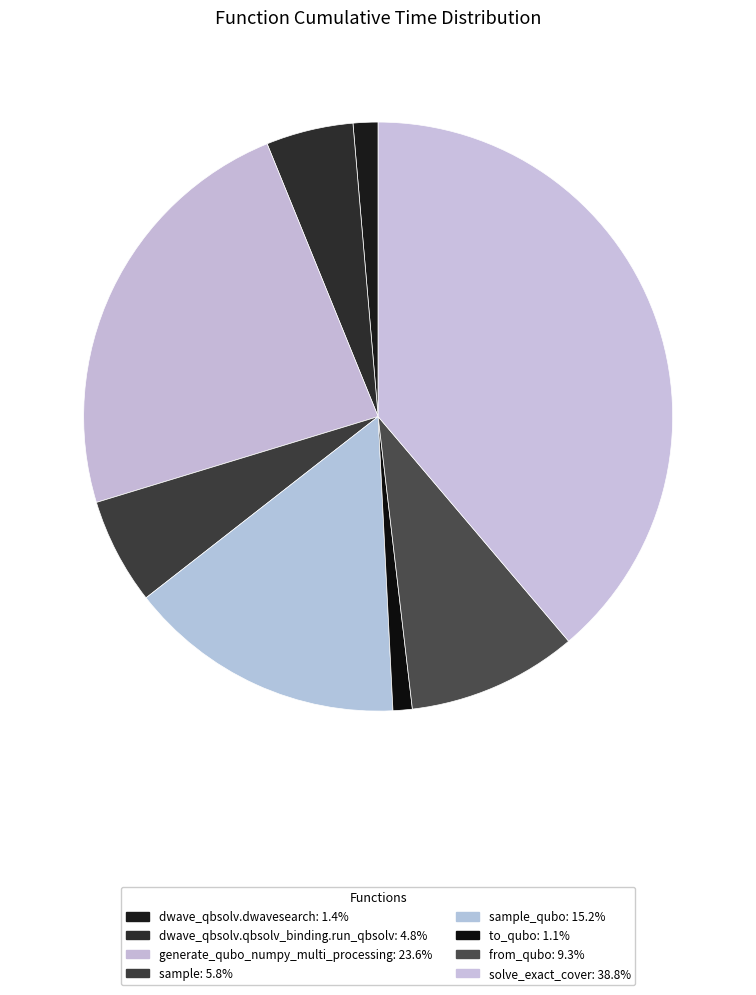

Is there any slice that represents more than half of the pie?

No